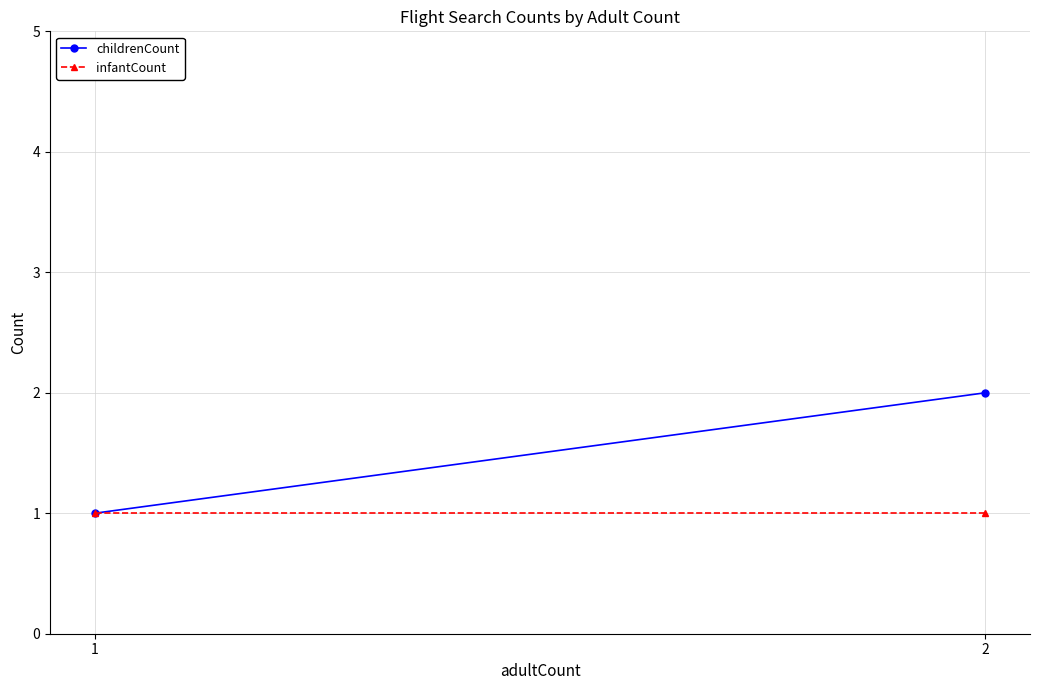

Rank the series by their average value, from highest to lowest.

childrenCount, infantCount